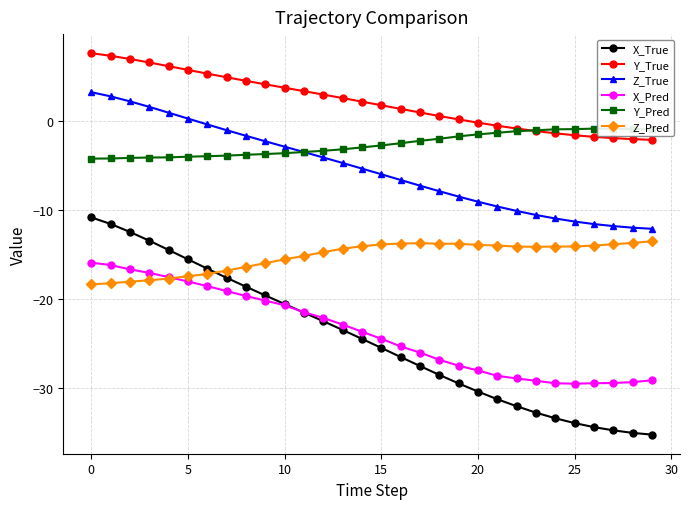

Rank the series by their maximum value, from highest to lowest.

Y_True, Z_True, Y_Pred, X_True, Z_Pred, X_Pred